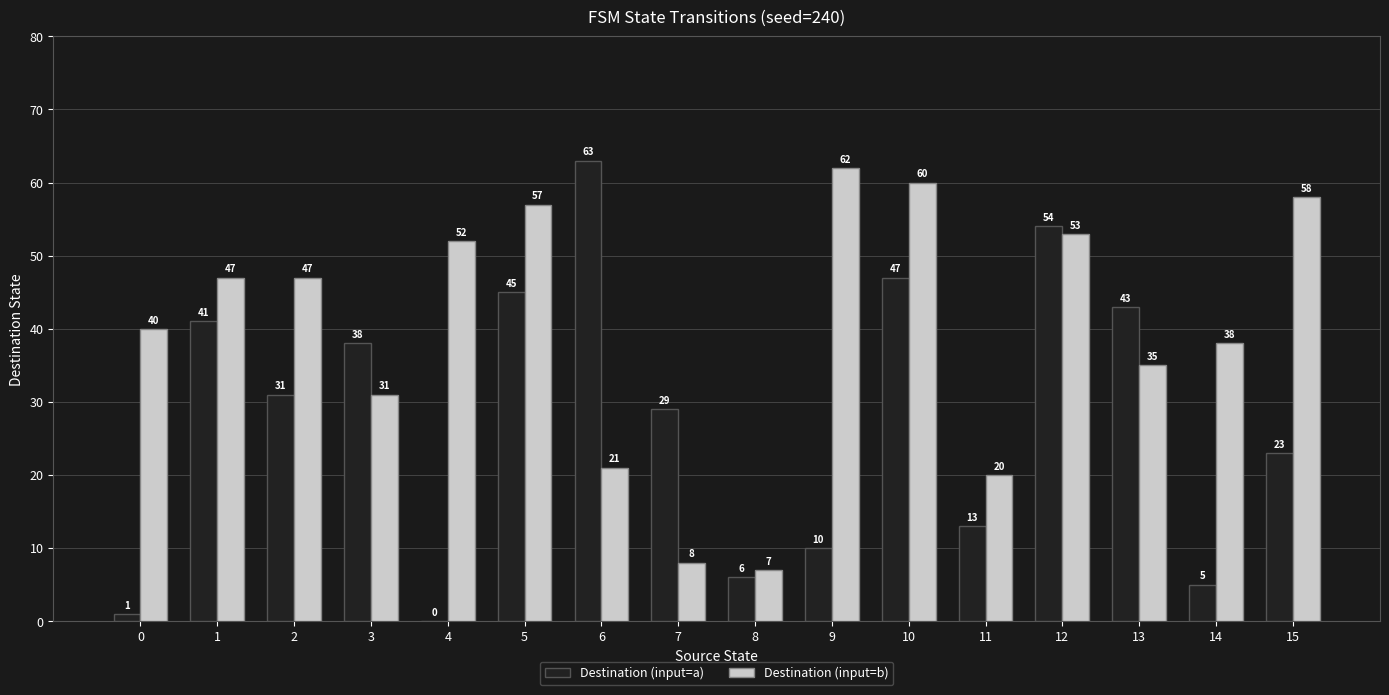

Is it true that Destination (input=a) equals 59 at 3?

False